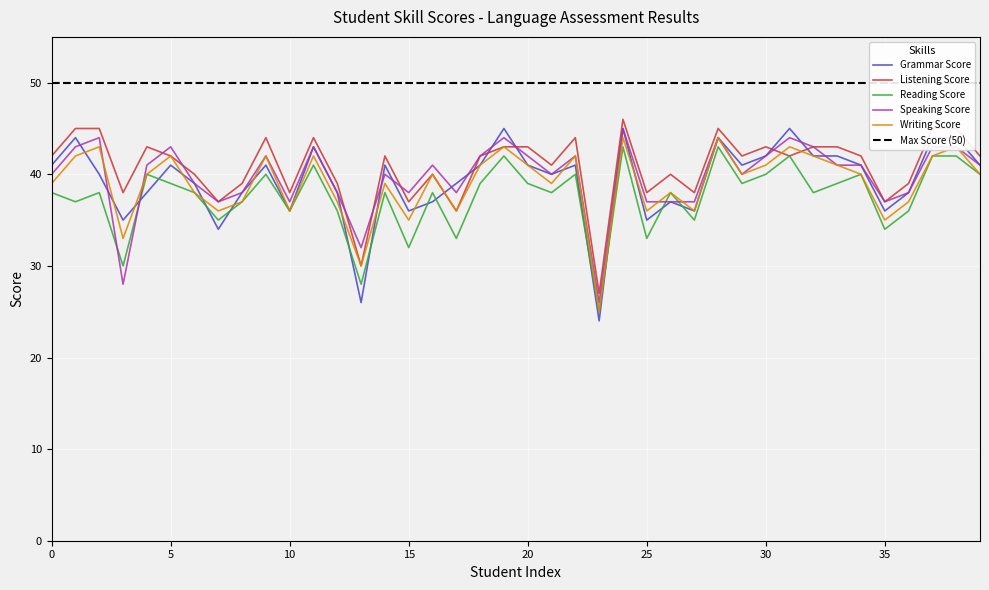

Does the chart display data point markers on the line(s)?

No